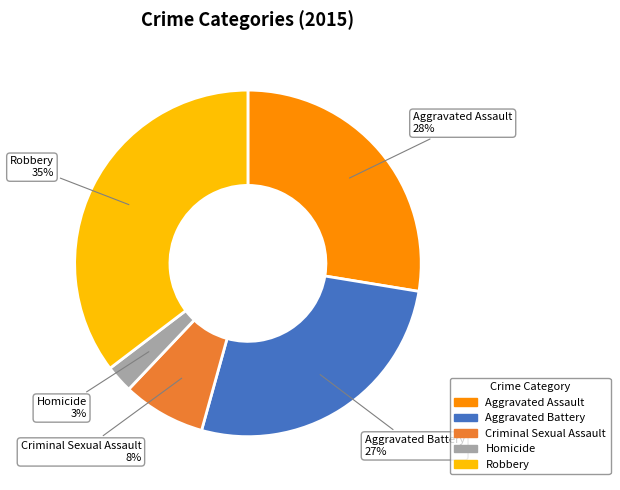

How many segments does this pie chart have?

5